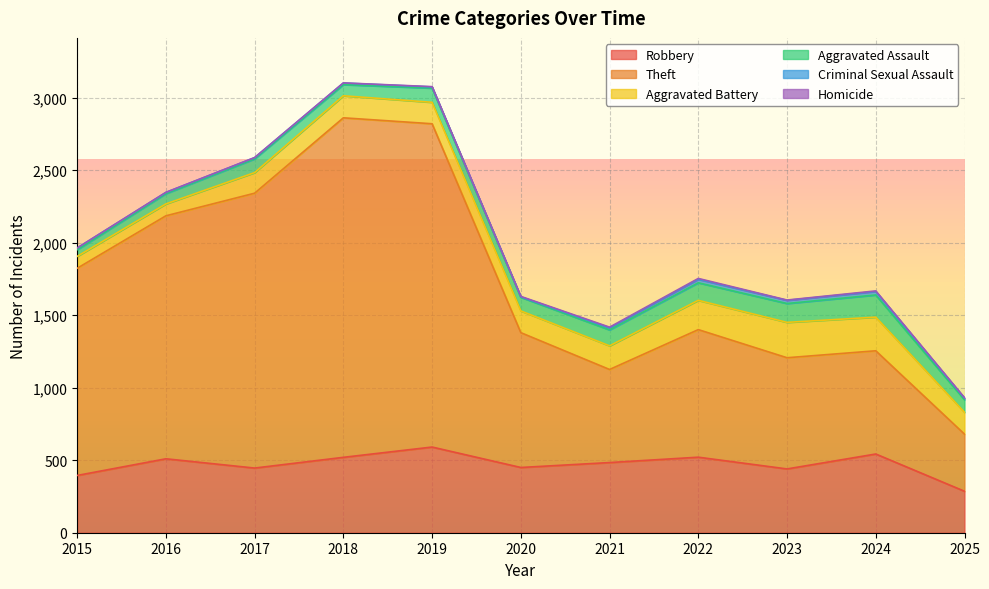

Reading left to right, what are all the values shown in this chart?

Robbery: 395	510	446	520	591	450	484	521	440	543	286
Theft: 1429	1676	1896	2342	2230	930	642	880	767	712	394
Aggravated Battery: 82	82	142	152	148	150	163	202	244	232	151
Aggravated Assault: 46	71	95	77	98	94	110	121	130	153	86
Criminal Sexual Assault: 12	8	8	11	8	3	14	24	22	24	11
Homicide: 0	1	1	1	2	3	5	6	2	4	3